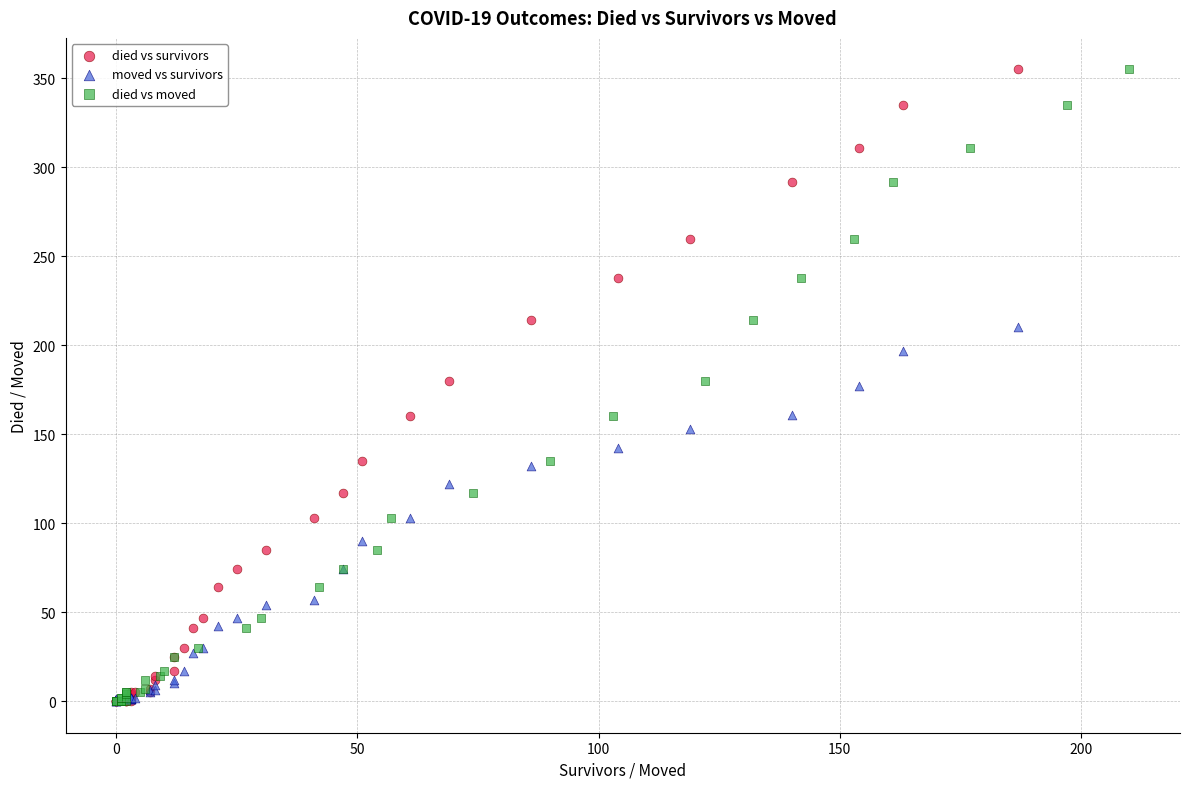

What are all the series names shown in the legend?

died vs survivors, moved vs survivors, died vs moved